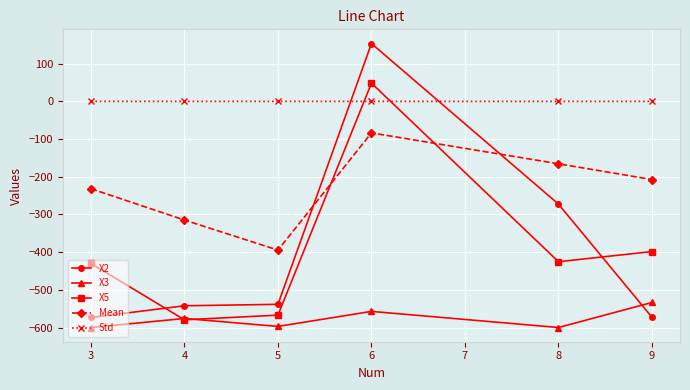

True or false: Std and X5 intersect in this chart.

True